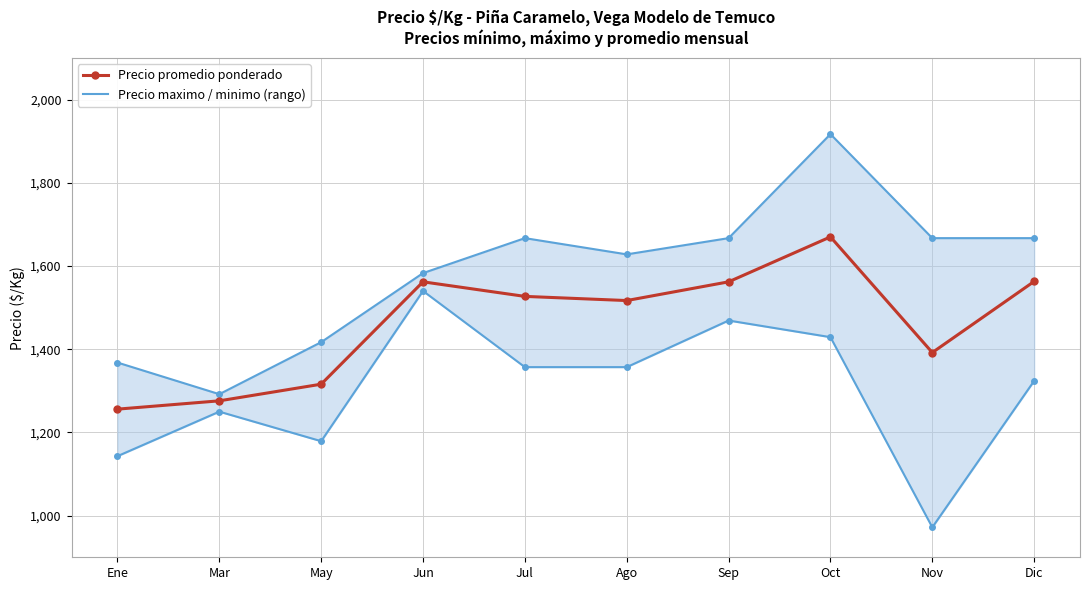

True or false: there are more than 2 points higher than both neighbors.

False